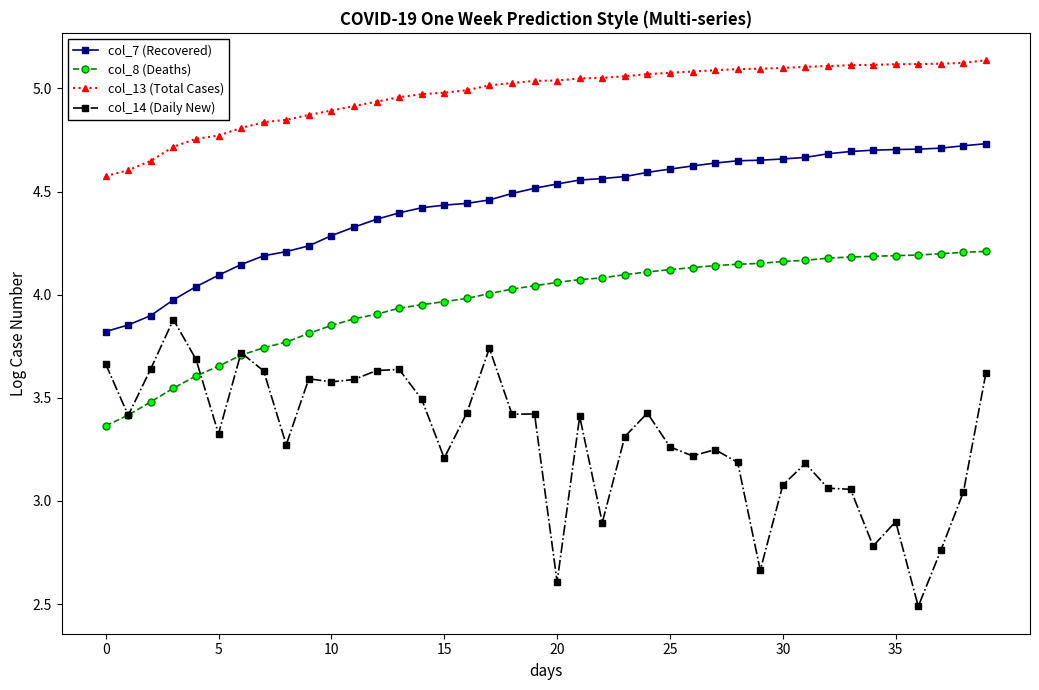

Does the chart display data point markers on the line(s)?

Yes